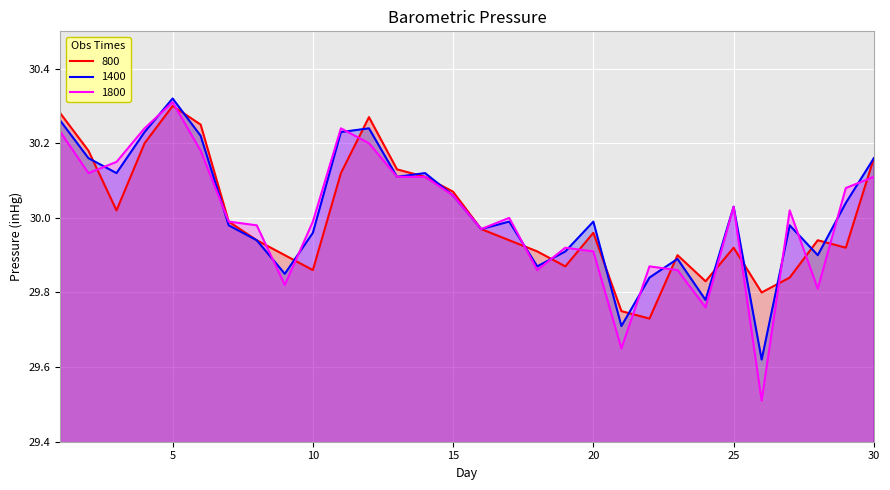

What are all the series names shown in the legend?

800, 1400, 1800